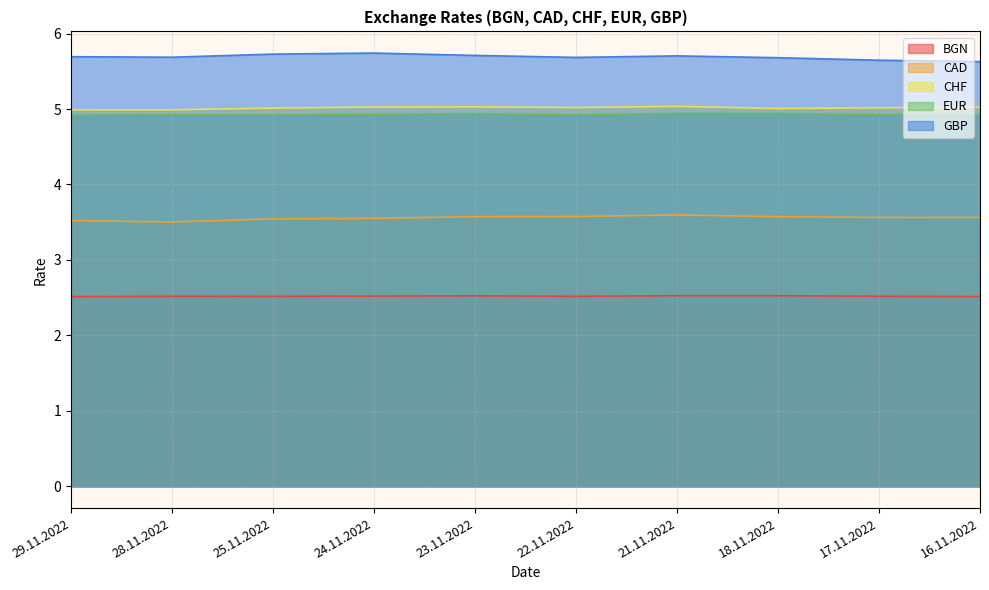

Reading left to right, transcribe all the data shown in this chart.

BGN: 2.5	2.5	2.5	2.5	2.5	2.5	2.5	2.5	2.5	2.5
CAD: 3.5	3.5	3.5	3.6	3.6	3.6	3.6	3.6	3.6	3.6
CHF: 5.0	5.0	5.0	5.0	5.0	5.0	5.0	5.0	5.0	5.0
EUR: 4.9	4.9	4.9	4.9	4.9	4.9	4.9	4.9	4.9	4.9
GBP: 5.7	5.7	5.7	5.7	5.7	5.7	5.7	5.7	5.6	5.6